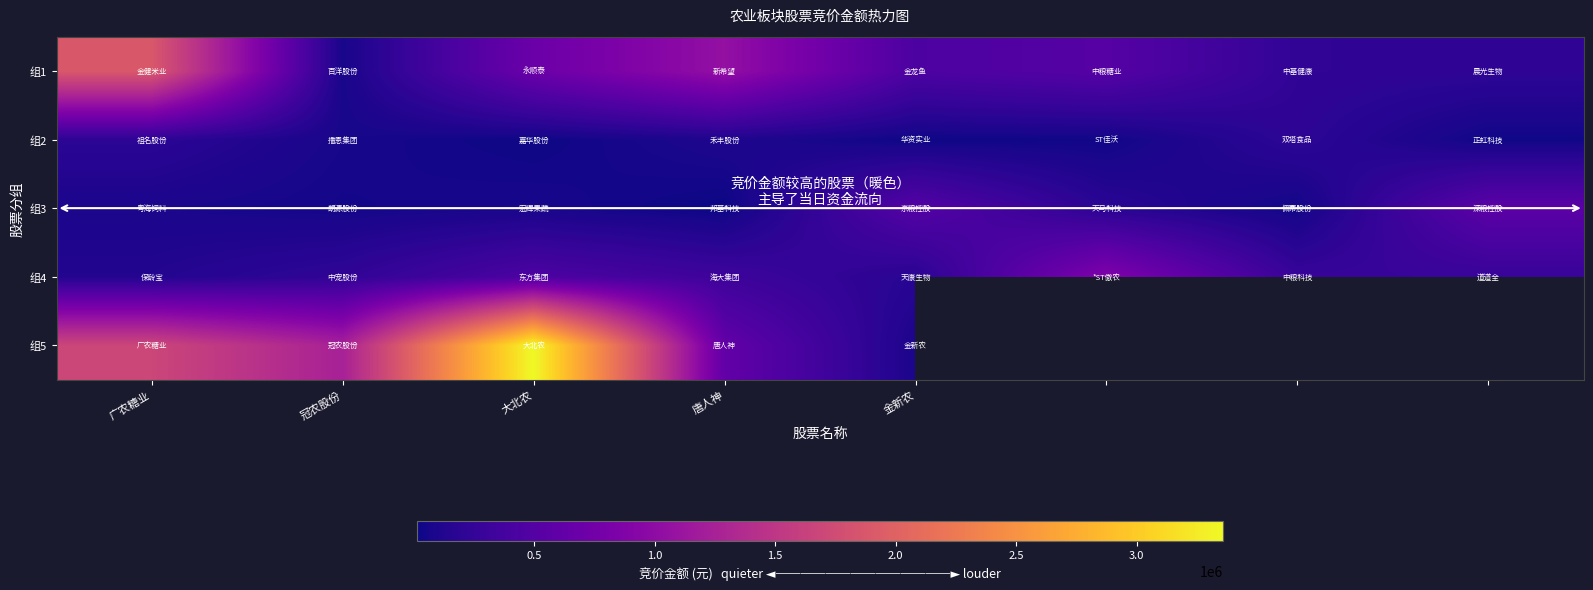

What is the difference between the maximum and second lowest values in the 组2 series?

180472.0